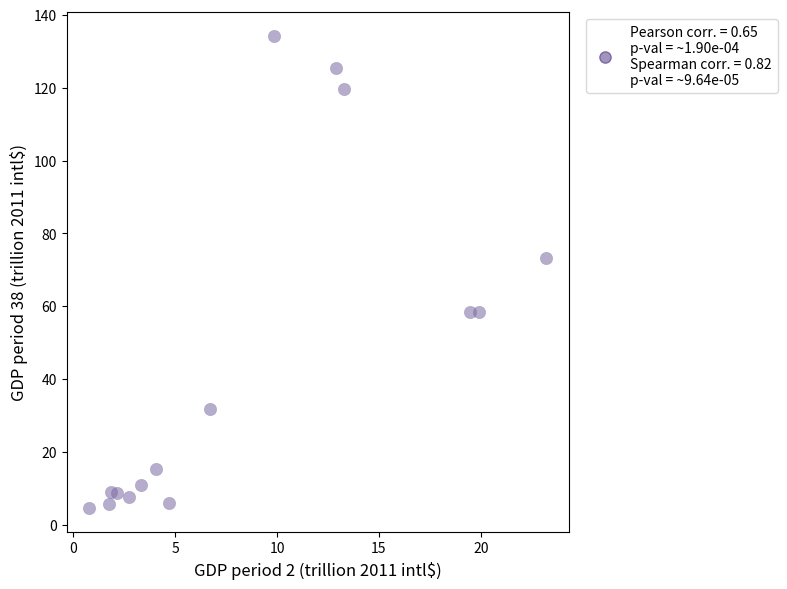

What Y value in the scatter plot is closest to 69?

73.3